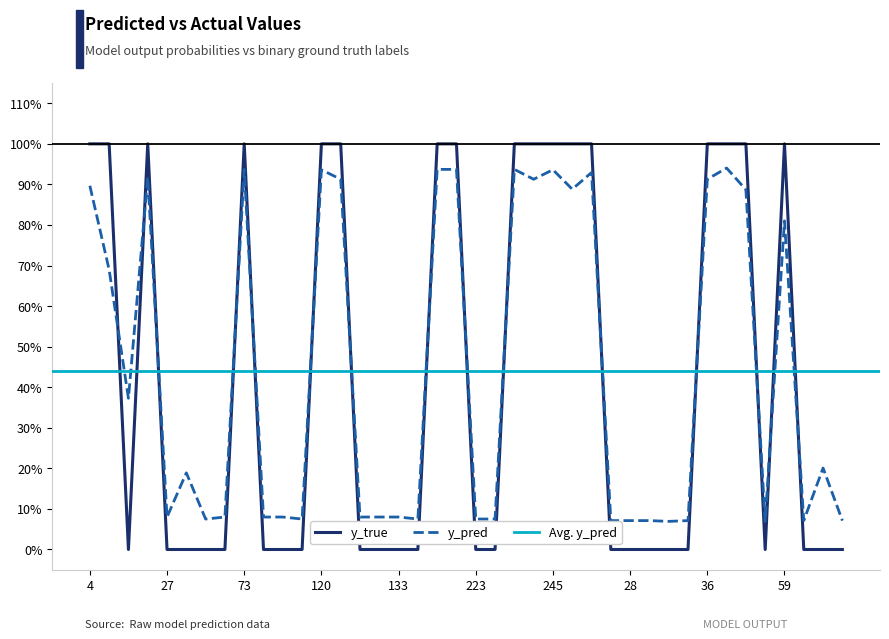

What is the sum of the y_pred values at 59 and 86?

0.9